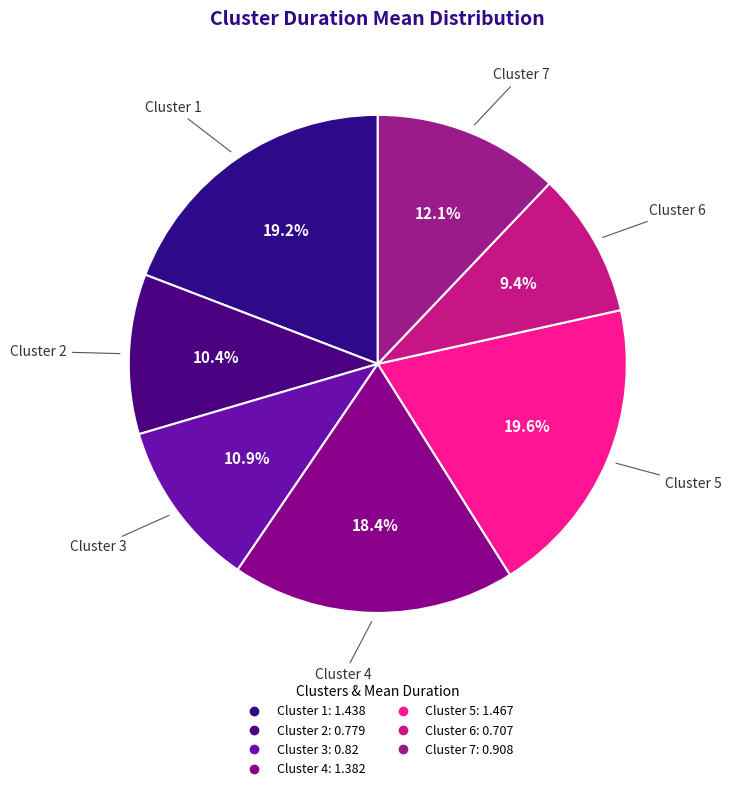

What percentage is the Cluster 5 slice, to the nearest percent?

20%